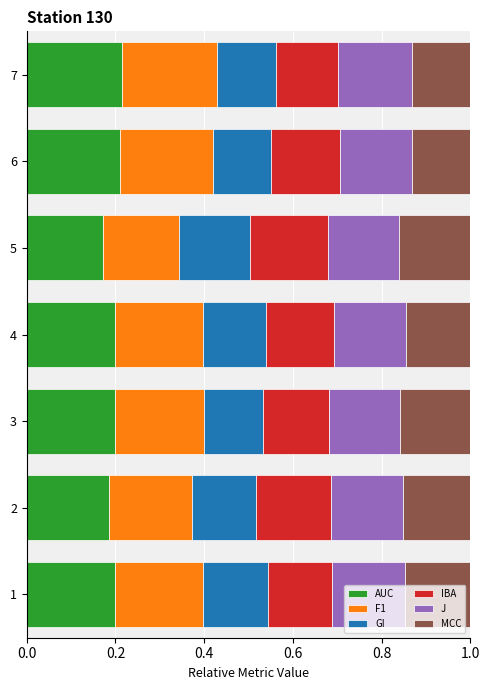

What is the total value across all series at 1?

1.0